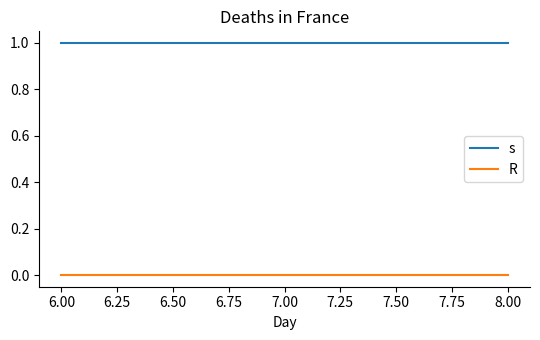

The value of s at 8.00 is 0. True or false?

False